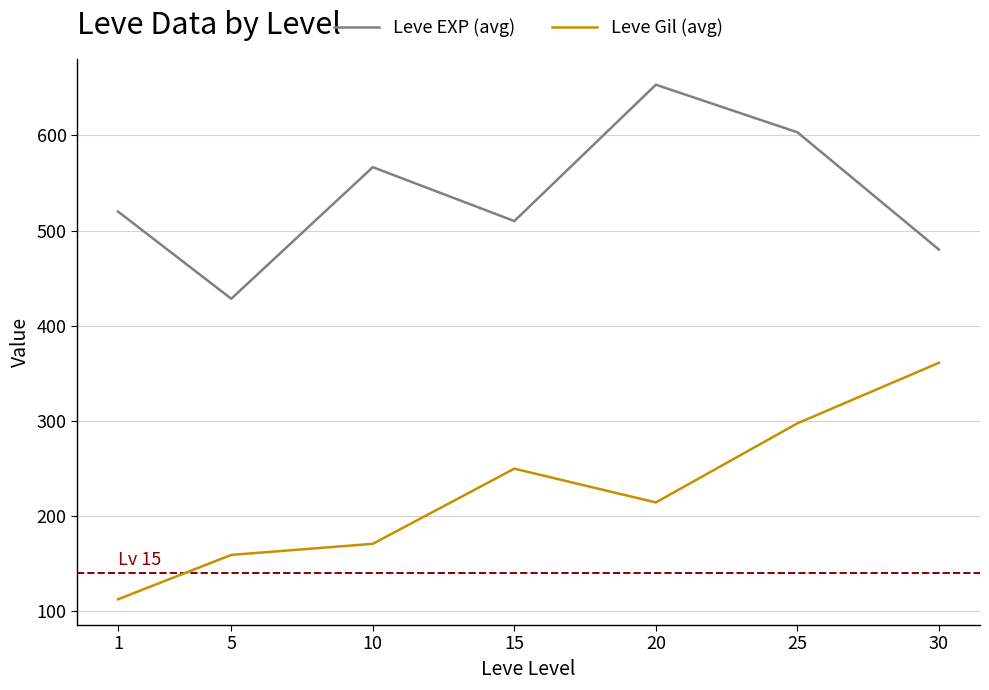

Which series changed the most between 25 and 30?

Leve EXP (avg)